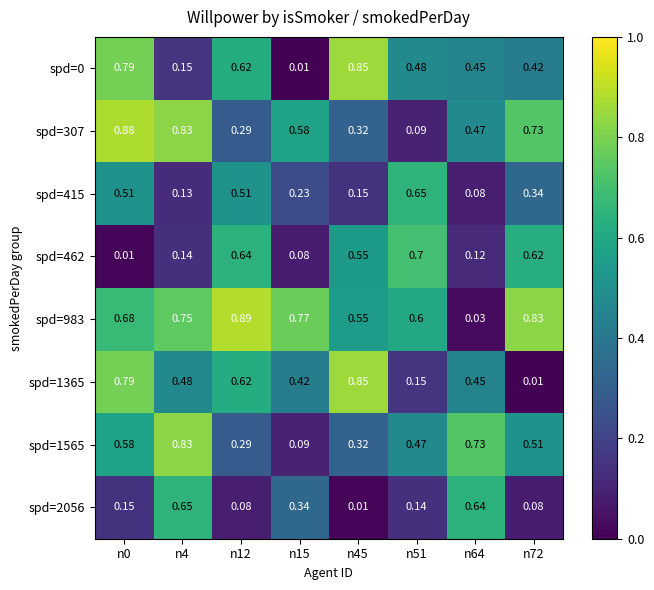

Is the value of spd=462 at n4 greater than the value of spd=983 at n0?

No